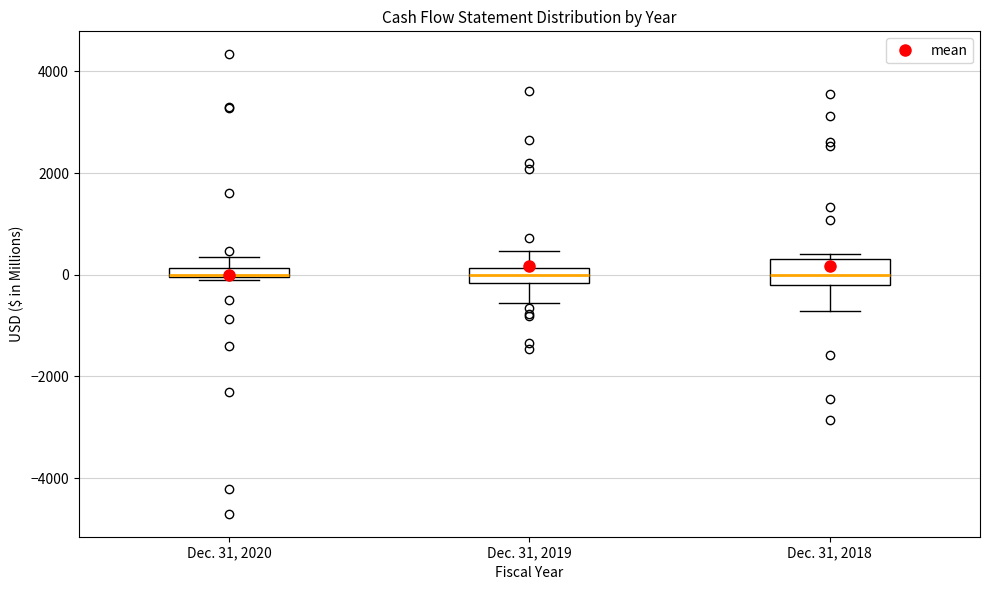

Comparing the boxes themselves (not the whiskers), which one is the tallest?

Dec. 31, 2018